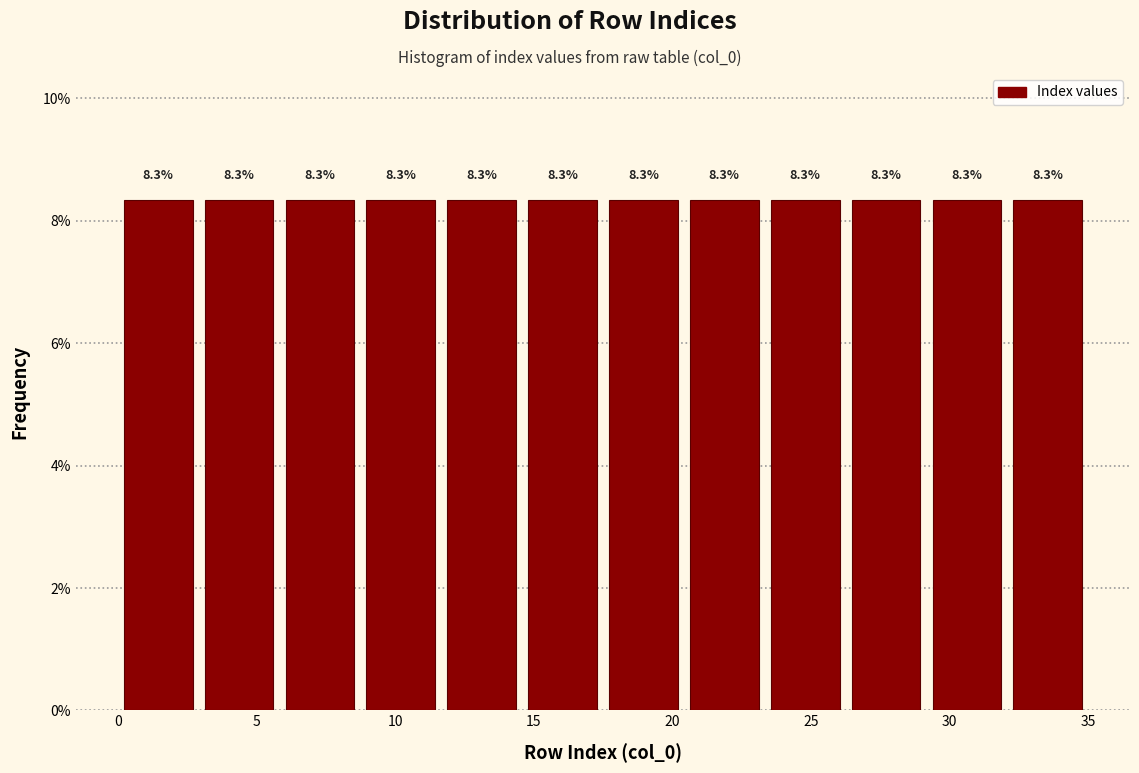

Reading left to right, transcribe this chart: for each bar, give the range it covers on the x-axis and its height. The bar edges are not printed on the chart, so give them approximately, as read against the axis.

0.0 to 3.0: 8.3
3.0 to 6.0: 8.3
6.0 to 9.0: 8.3
9.0 to 11.5: 8.3
11.5 to 14.5: 8.3
14.5 to 17.5: 8.3
17.5 to 20.5: 8.3
20.5 to 23.5: 8.3
23.5 to 26.5: 8.3
26.5 to 29.0: 8.3
29.0 to 32.0: 8.3
32.0 to 35.0: 8.3